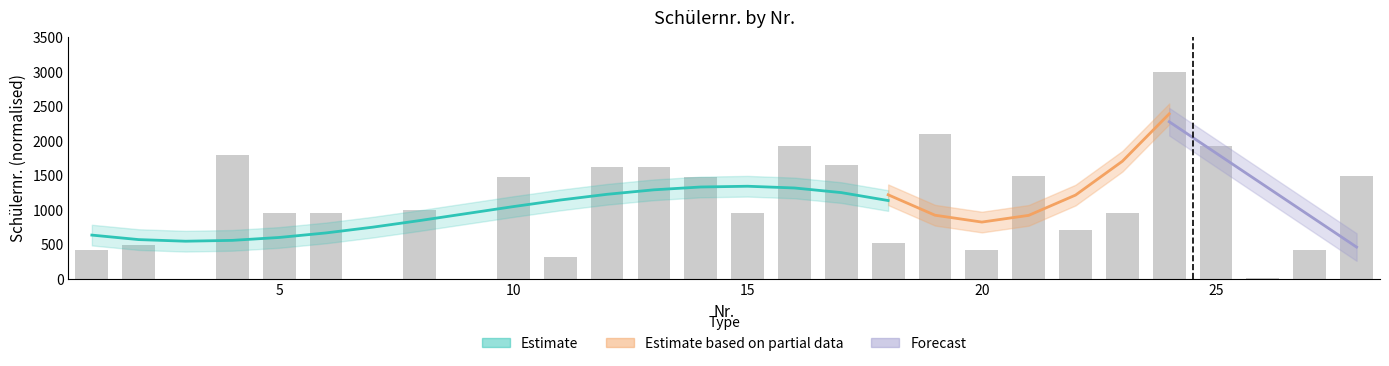

What is the greatest value displayed?

3000.0